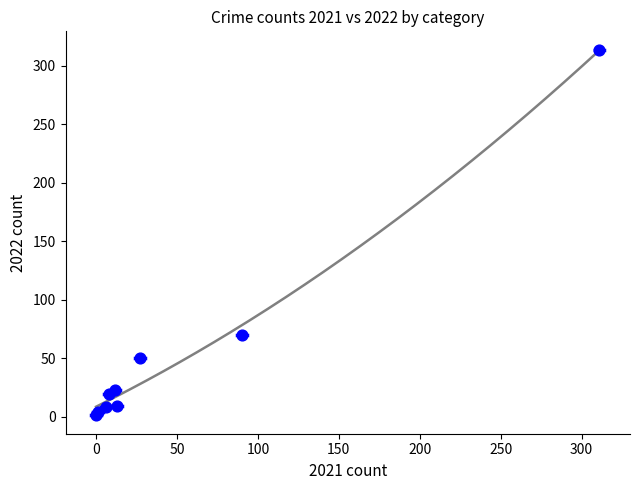

What Y value in the scatter plot is closest to 157?

70